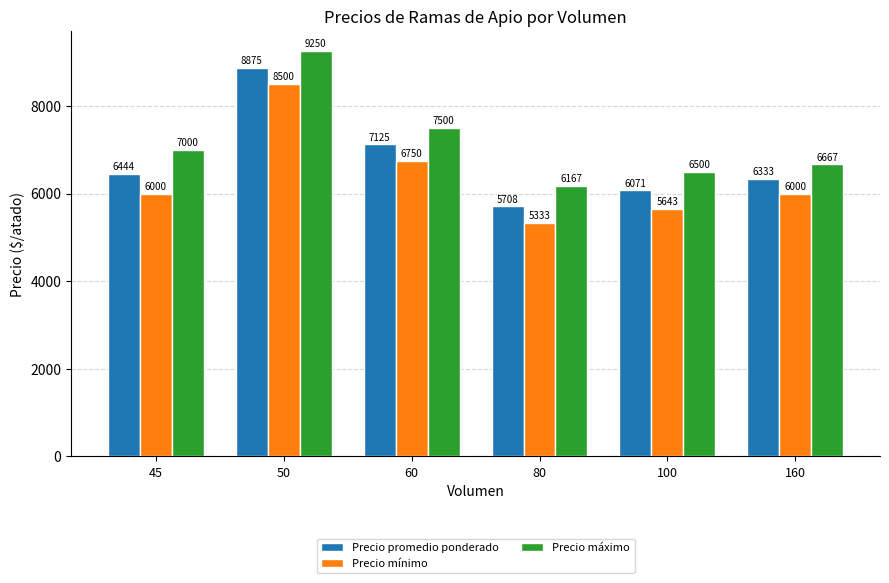

The Precio mínimo series shows 3655.5 at 100. True or false?

False